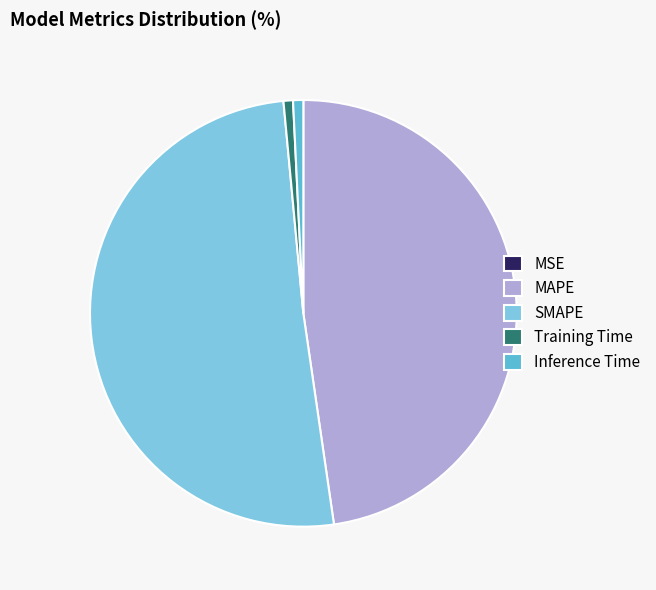

How many segments does this pie chart have?

5